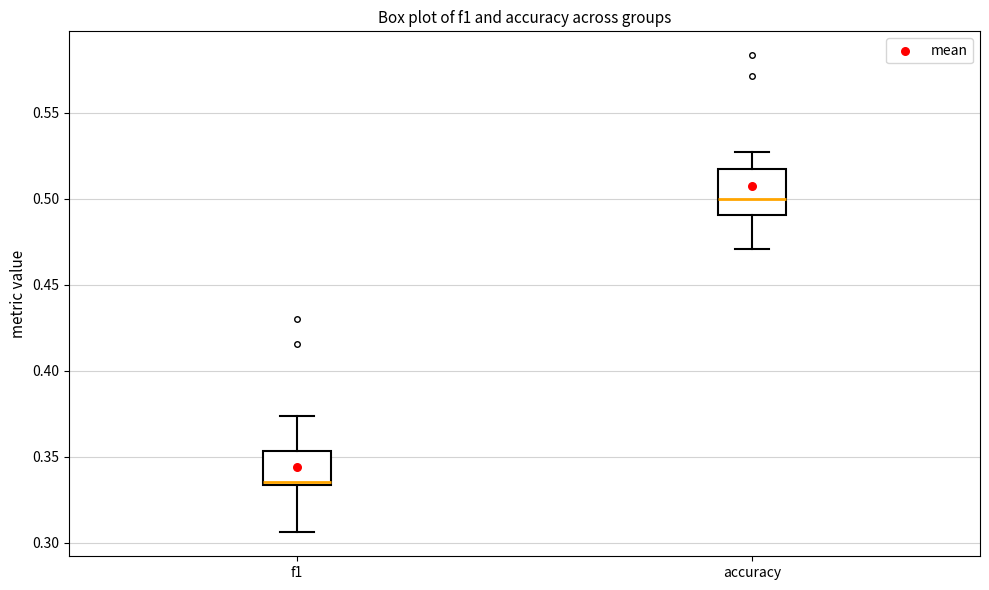

Which box is the tallest, from its lower edge to its upper edge?

accuracy